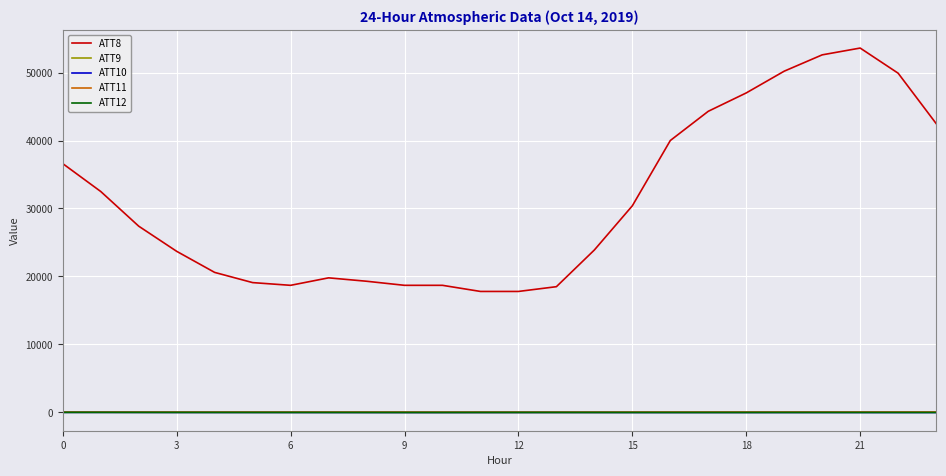

Which series has the largest range (max minus min)?

ATT8